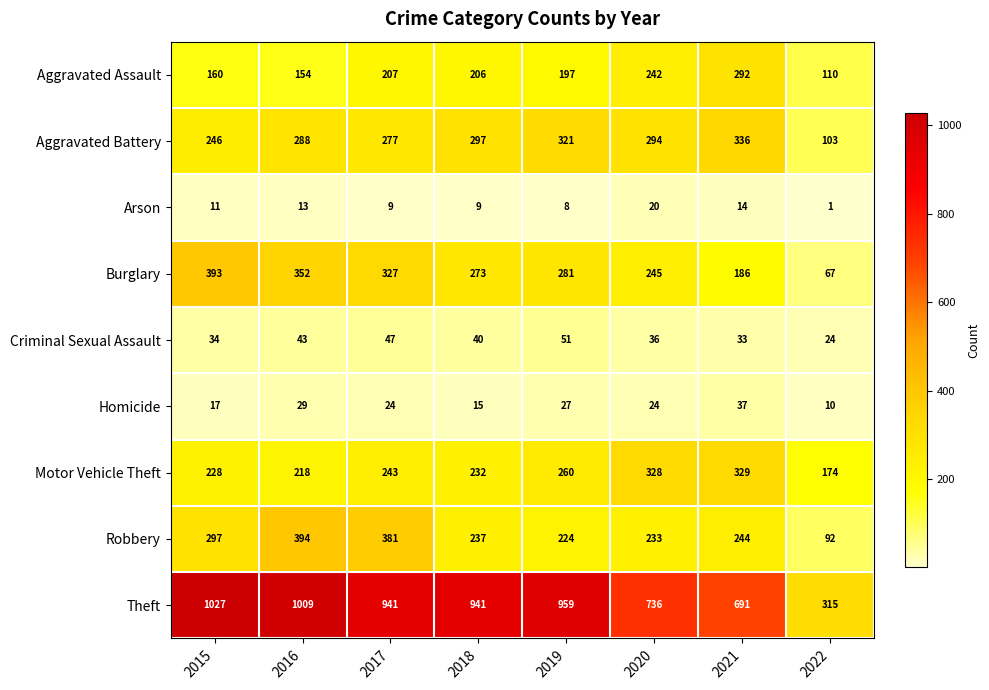

The value of Theft at 2019 is 959. True or false?

True